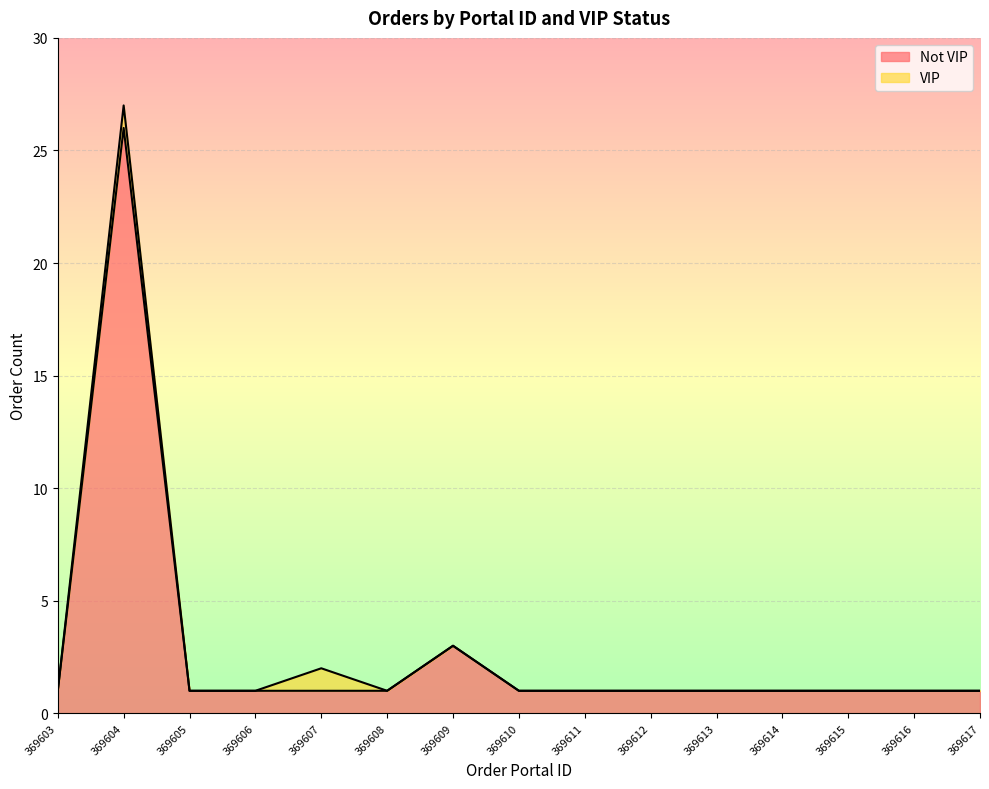

What is the difference between the second highest and second lowest values?

2